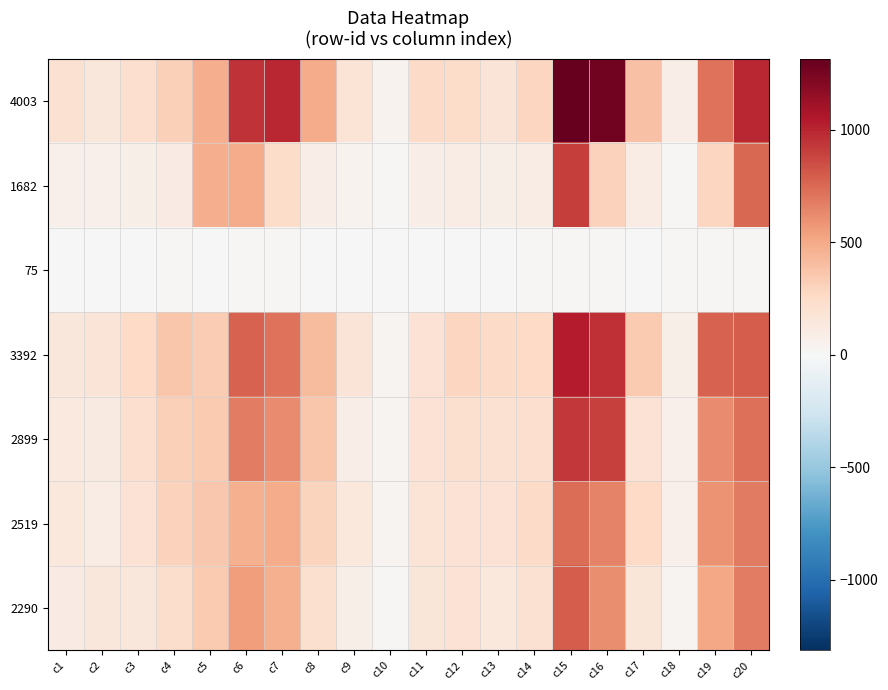

Reading left to right, list all the values displayed in this chart.

4003: c1=200	c2=147	c3=224	c4=309	c5=473	c6=951	c7=988	c8=486	c9=175	c10=49	c11=247	c12=245	c13=172	c14=280	c15=1315	c16=1269	c17=384	c18=92	c19=713	c20=993
1682: c1=66	c2=65	c3=82	c4=113	c5=480	c6=486	c7=241	c8=91	c9=47	c10=11	c11=87	c12=95	c13=79	c14=96	c15=914	c16=299	c17=100	c18=11	c19=278	c20=751
75: c1=0	c2=6	c3=5	c4=16	c5=0	c6=14	c7=13	c8=4	c9=9	c10=8	c11=6	c12=1	c13=8	c14=12	c15=14	c16=13	c17=5	c18=16	c19=15	c20=12
3392: c1=148	c2=174	c3=257	c4=363	c5=336	c6=772	c7=714	c8=420	c9=168	c10=39	c11=191	c12=283	c13=256	c14=263	c15=1028	c16=957	c17=340	c18=72	c19=775	c20=795
2899: c1=132	c2=115	c3=217	c4=317	c5=341	c6=670	c7=621	c8=364	c9=87	c10=35	c11=185	c12=213	c13=201	c14=226	c15=929	c16=894	c17=185	c18=66	c19=625	c20=727
2519: c1=137	c2=97	c3=195	c4=303	c5=358	c6=463	c7=488	c8=295	c9=142	c10=41	c11=176	c12=185	c13=188	c14=255	c15=737	c16=649	c17=258	c18=71	c19=594	c20=686
2290: c1=103	c2=144	c3=144	c4=227	c5=348	c6=549	c7=469	c8=213	c9=79	c10=15	c11=162	c12=186	c13=135	c14=199	c15=798	c16=611	c17=163	c18=36	c19=509	c20=670